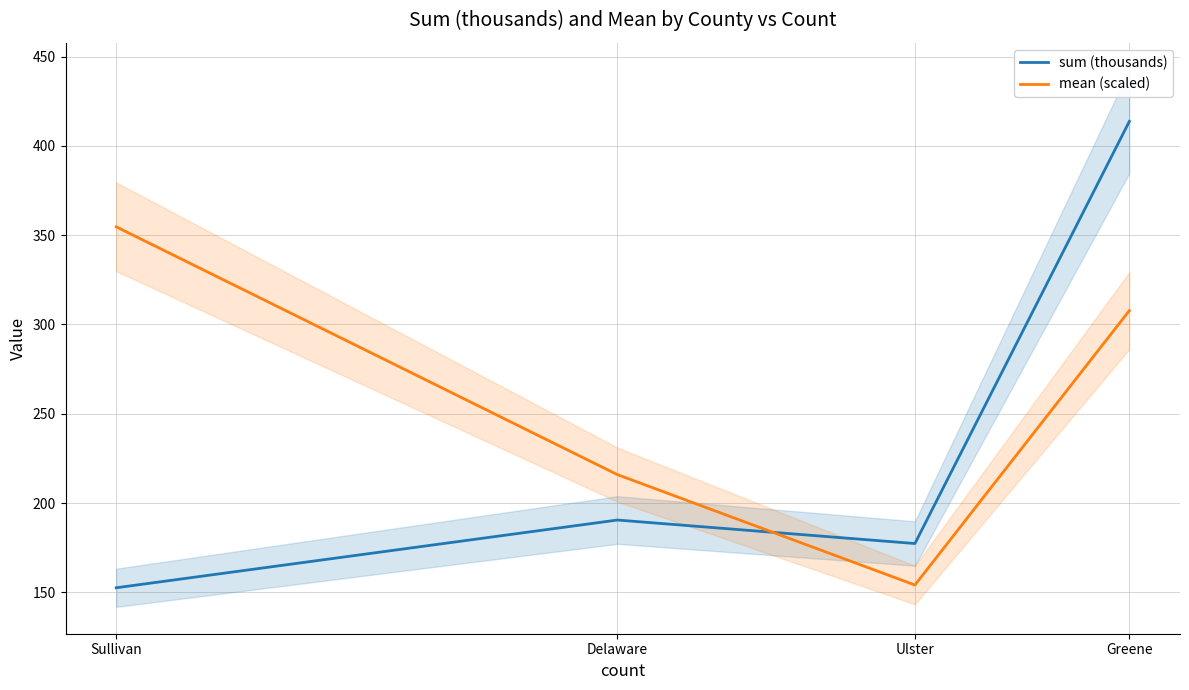

Reading right to left, transcribe all the data shown in this chart.

sum (thousands): 413.7	177.4	190.5	152.6
mean (scaled): 307.8	154.2	216.0	354.7